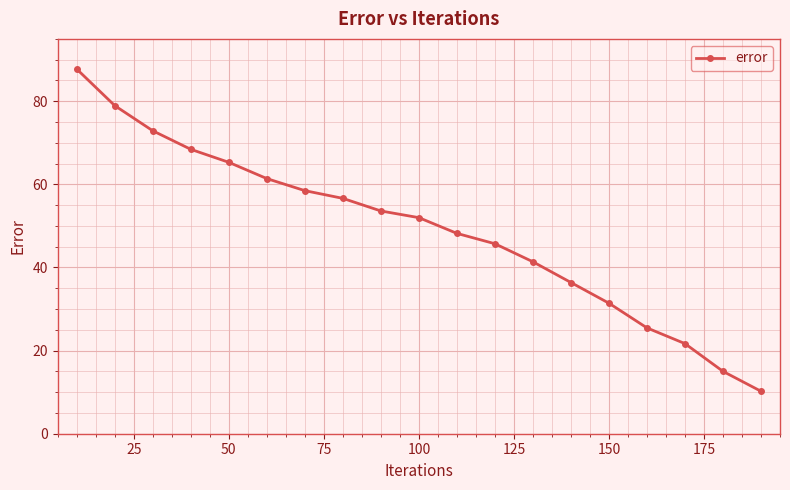

Count the number of data series in this chart.

1